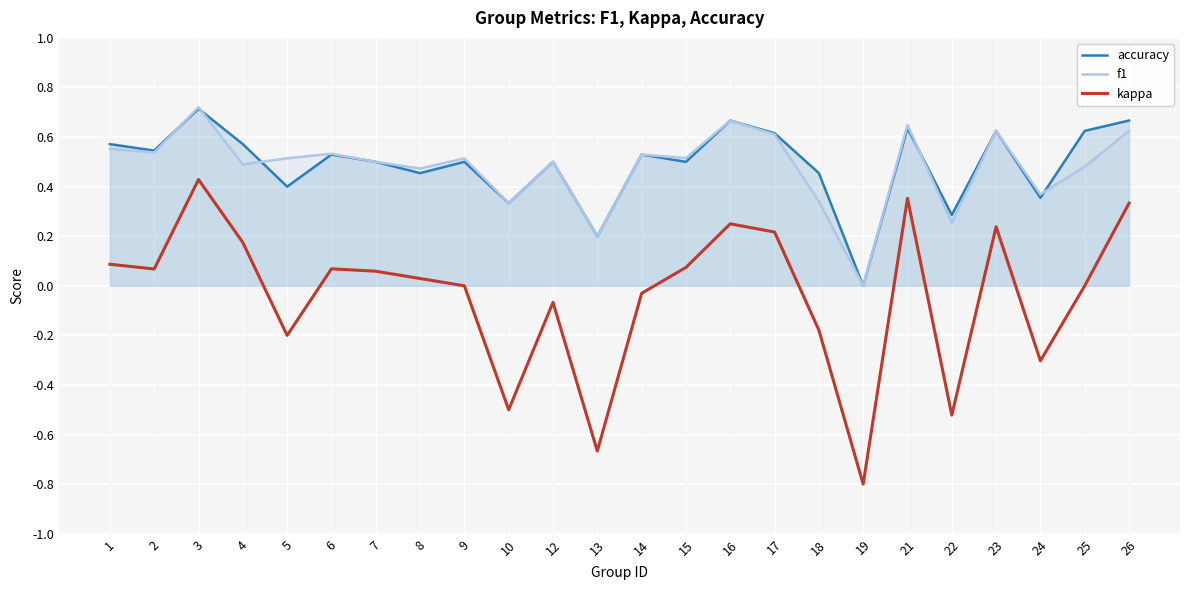

How many categories are shown in the chart?

24